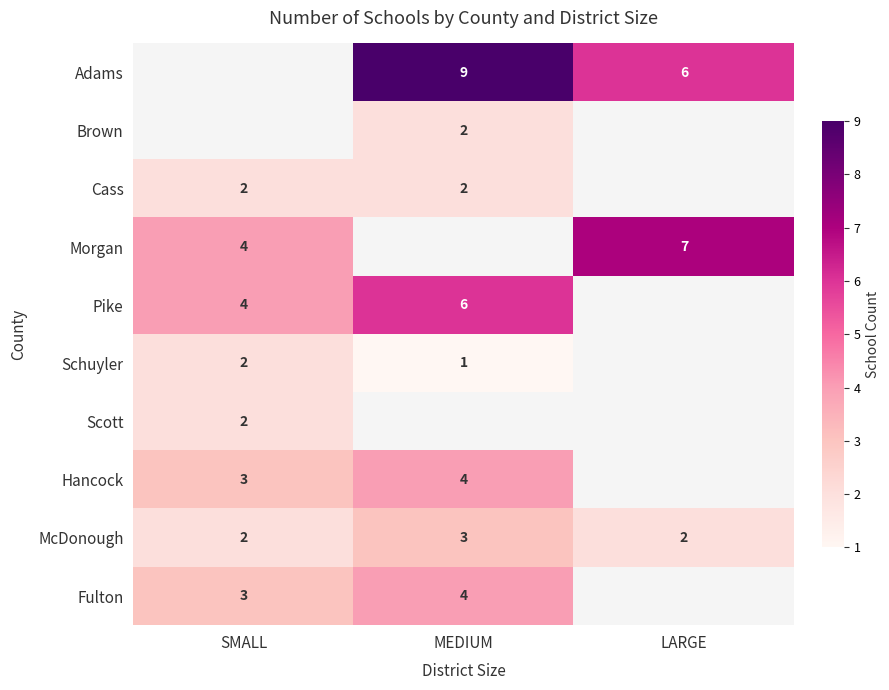

Count the McDonough values in the range 2 to 3.

3